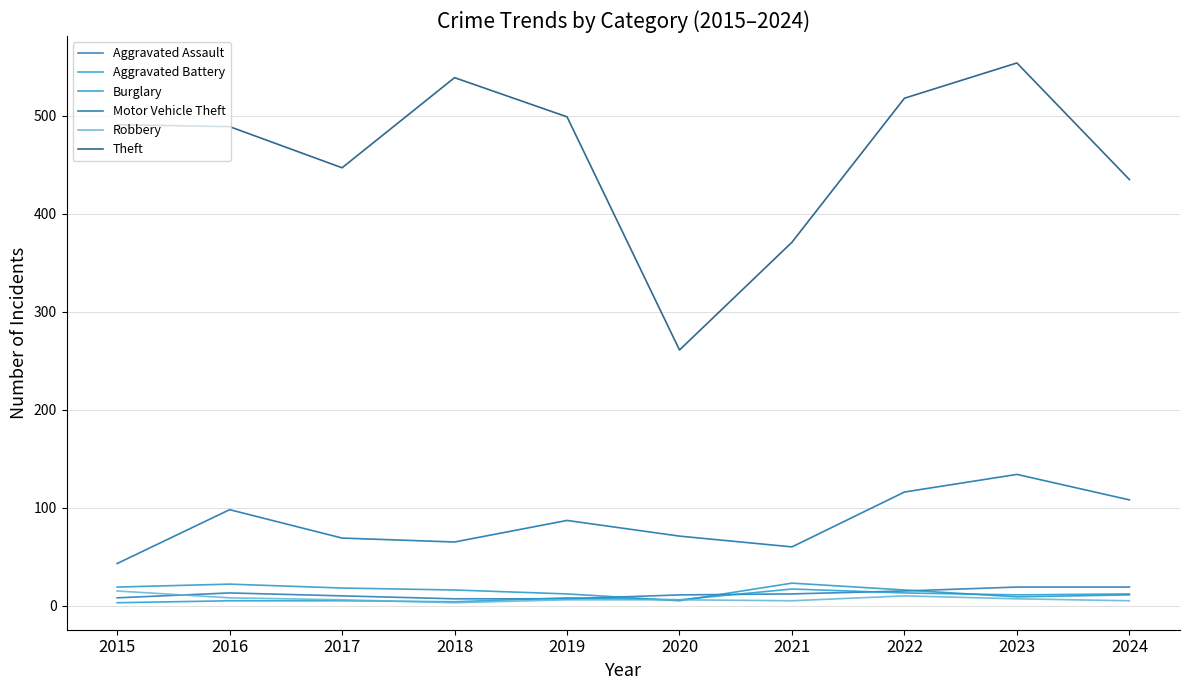

True or false: Theft and Robbery intersect in this chart.

False